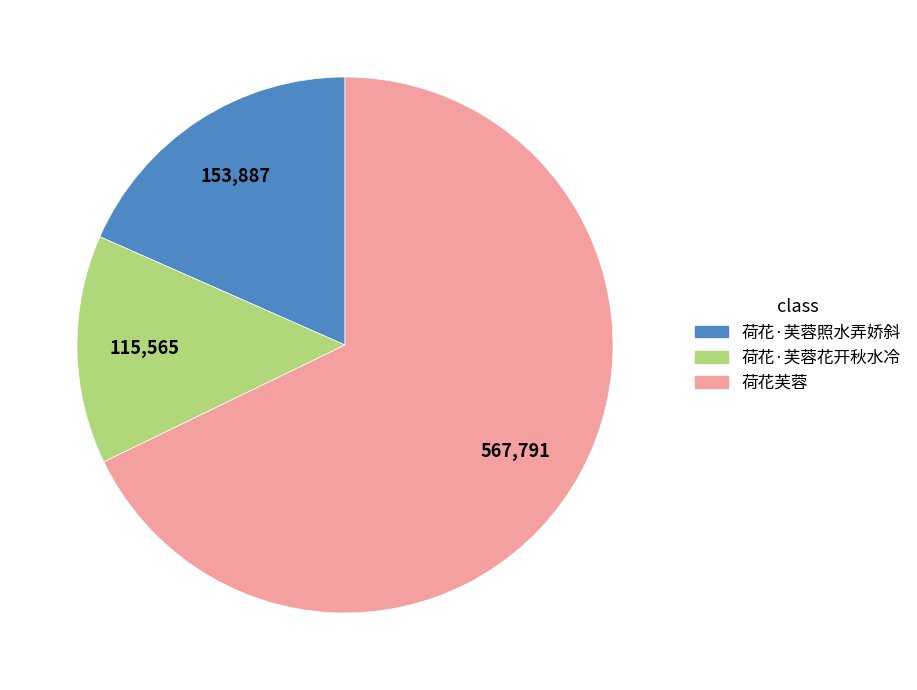

Rank the categories by value from highest to lowest.

荷花芙蓉, 荷花·芙蓉照水弄娇斜, 荷花·芙蓉花开秋水冷